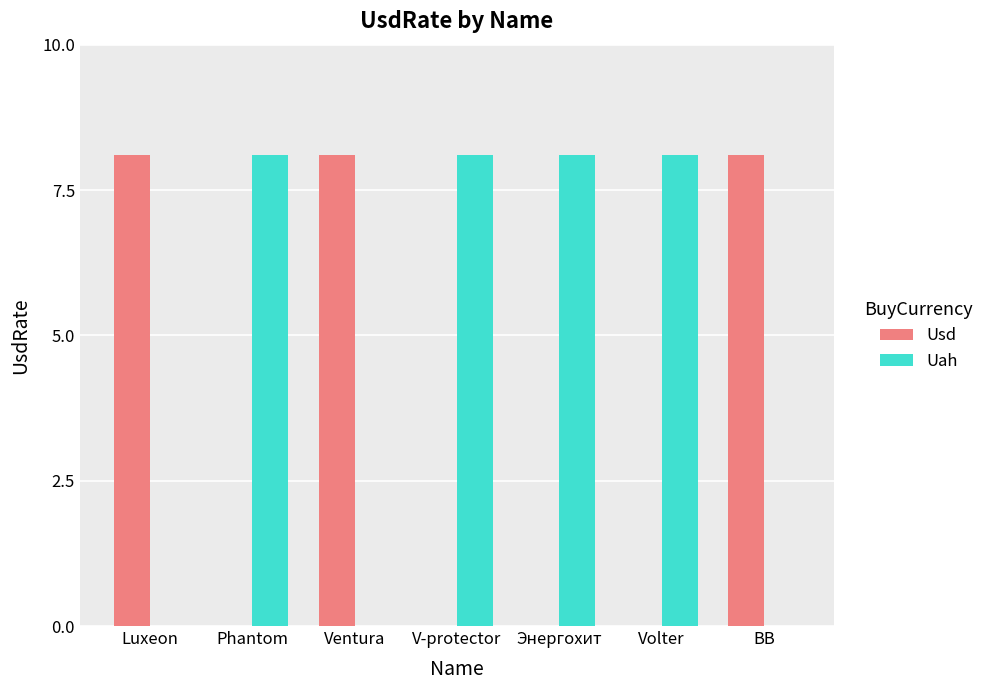

True or false: Usd has a value of 8.1 at Luxeon.

True